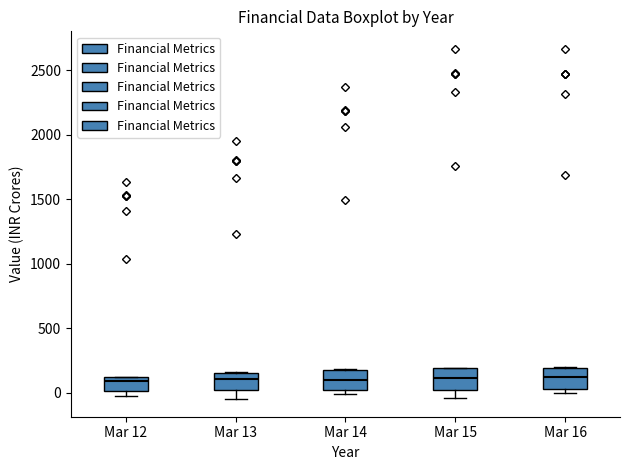

Reading left to right, transcribe this box plot: for each box, give where its median line is, the range the box spans, and where its two whiskers end, as read against the y-axis. The values are not printed on the chart, so give them approximately, as read against the axis.

Mar 12: median 100 (just below the box's upper edge), box 0 to 100, whiskers 0 (just below the box's lower edge) to 100
Mar 13: median 100, box 0 to 150, whiskers -50 to 150
Mar 14: median 100, box 0 to 200, whiskers 0 (just below the box's lower edge) to 200
Mar 15: median 100, box 0 to 200, whiskers -50 to 200
Mar 16: median 100, box 50 to 200, whiskers 0 to 200